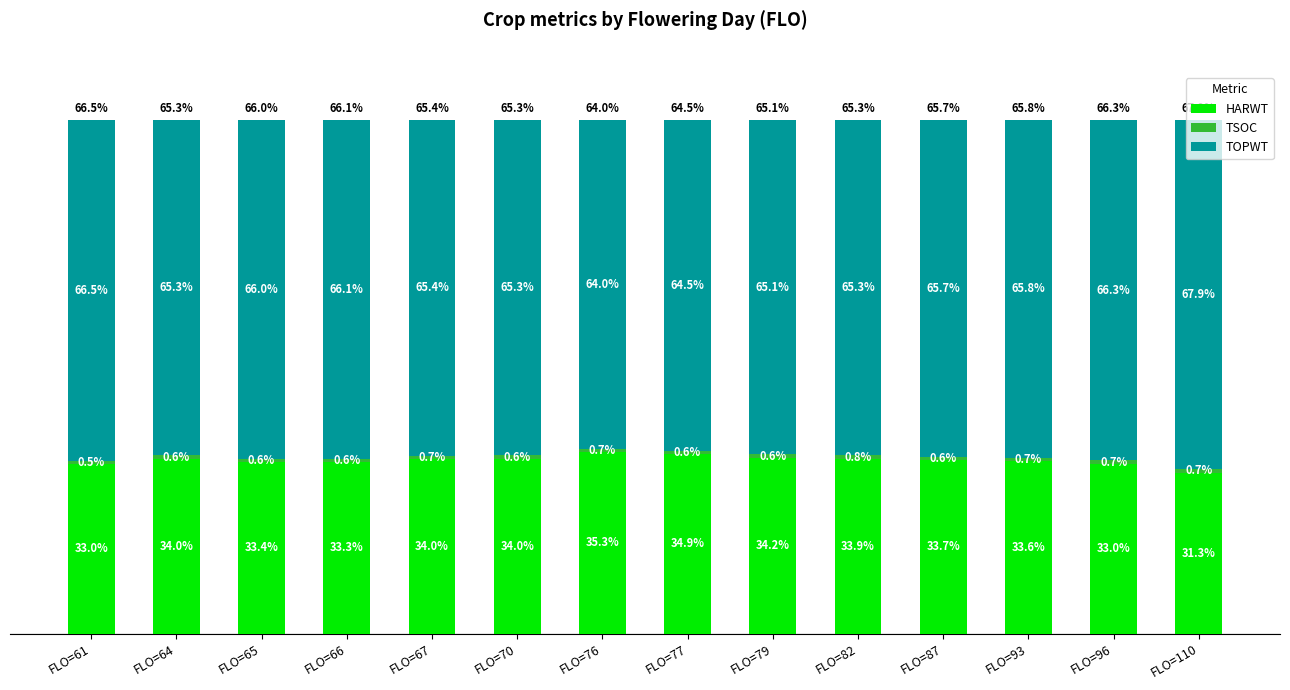

At which label does HARWT reach its peak?

FLO=76